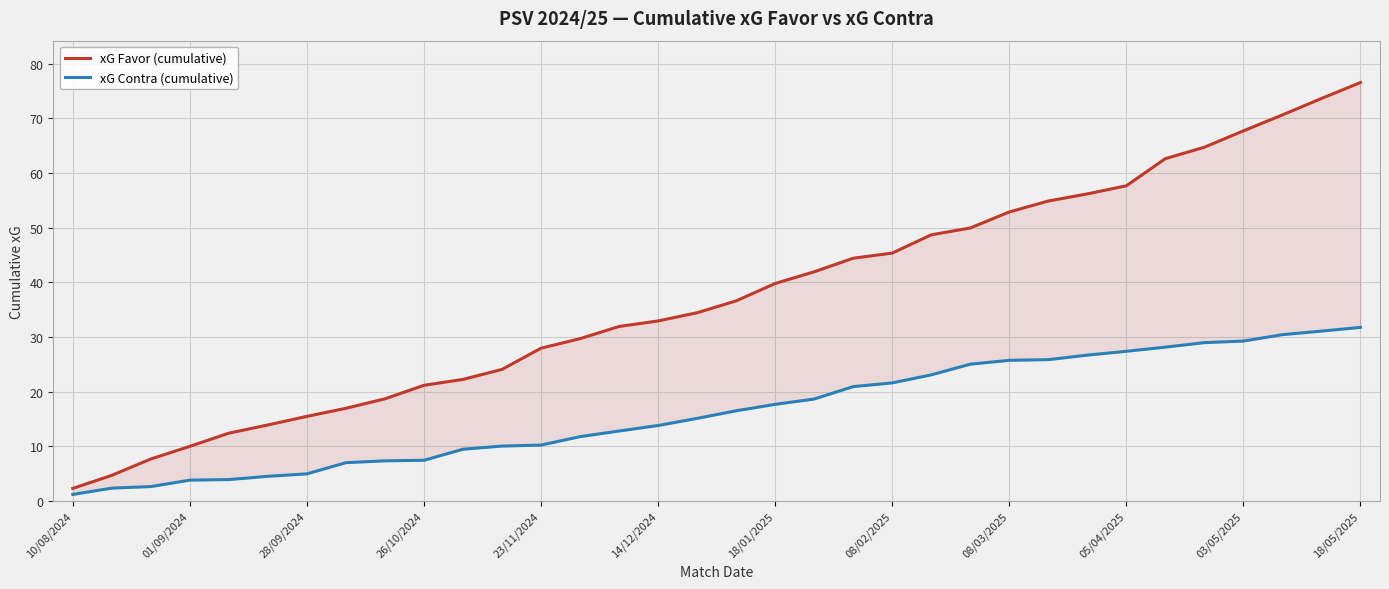

Rank the categories by xG Contra (cumulative) value from lowest to highest.

10/08/2024, 01/09/2024, 28/09/2024, 26/10/2024, 23/11/2024, 14/12/2024, 18/01/2025, 08/02/2025, 08/03/2025, 05/04/2025, 03/05/2025, 18/05/2025, 12, 13, 14, 15, 16, 17, 18, 19, 20, 21, 22, 23, 24, 25, 26, 27, 28, 29, 30, 31, 32, 33